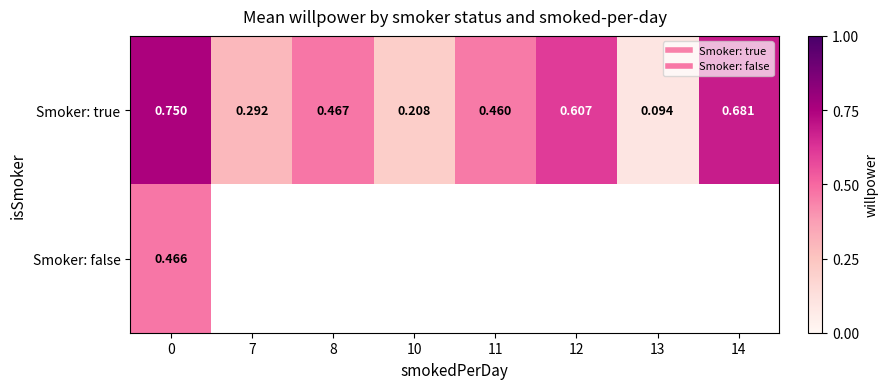

Is the value of Smoker: true at 14 greater than the value of Smoker: false at 0?

Yes